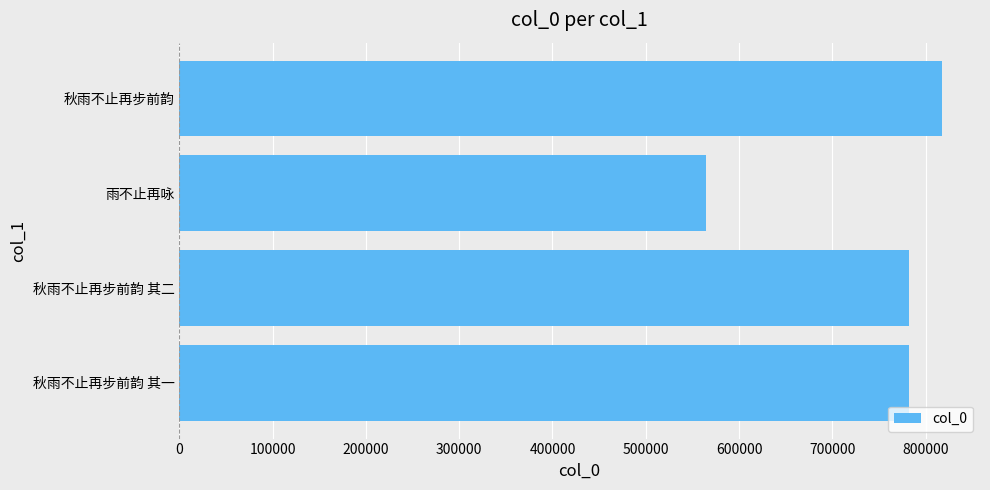

What is the sum of the values at 秋雨不止再步前韵 and 秋雨不止再步前韵 其二?

1599851